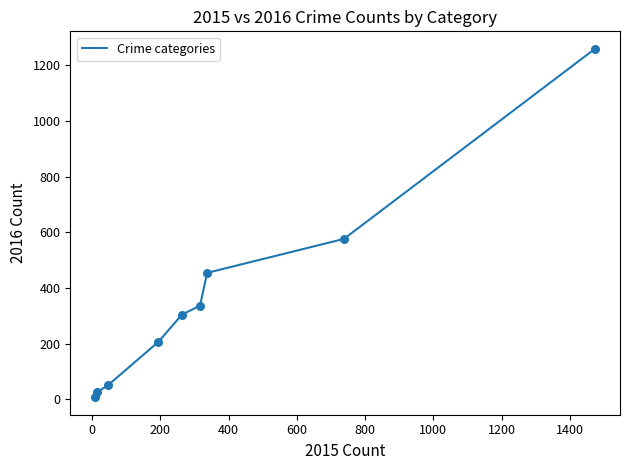

What is the difference between the maximum and minimum values?

1252